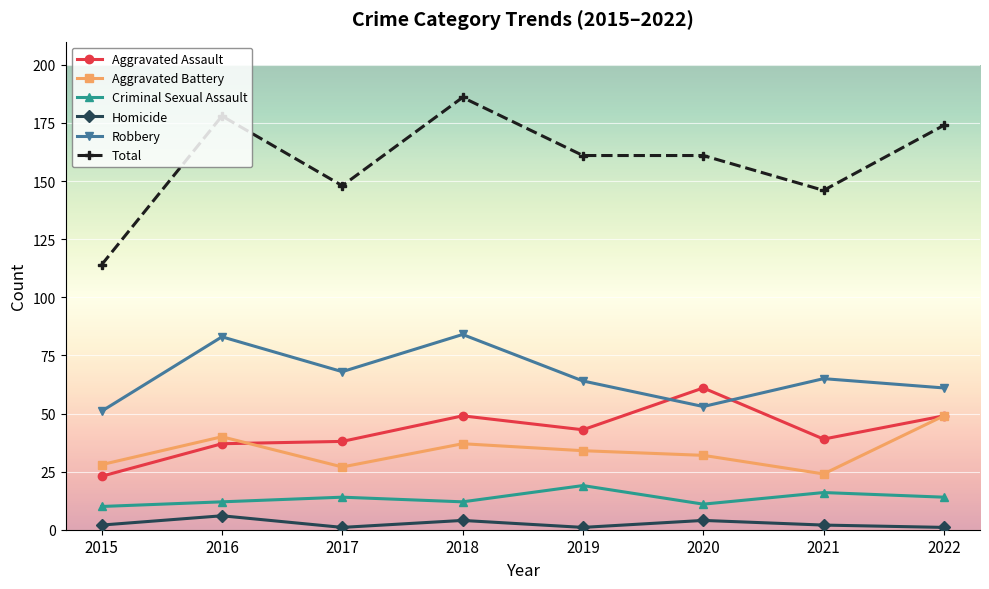

What is the value of the Robbery point at the 4th from the left?

84